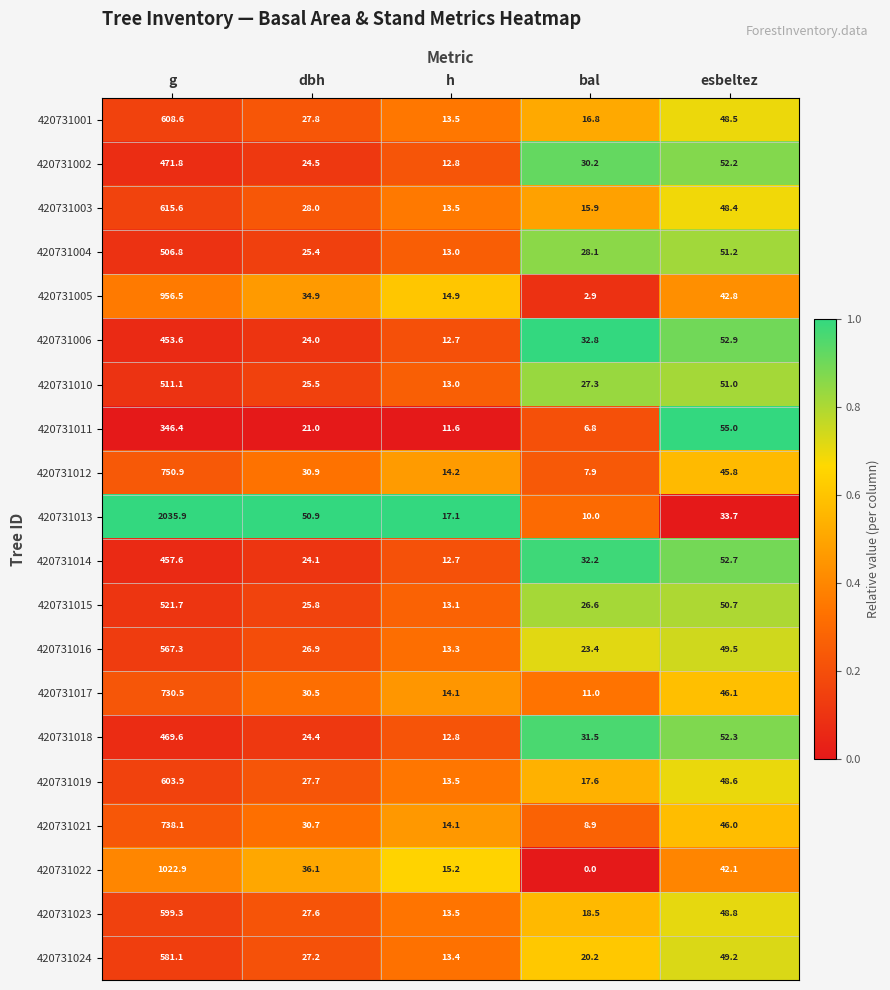

At how many categories does at least one series exceed 0?

5